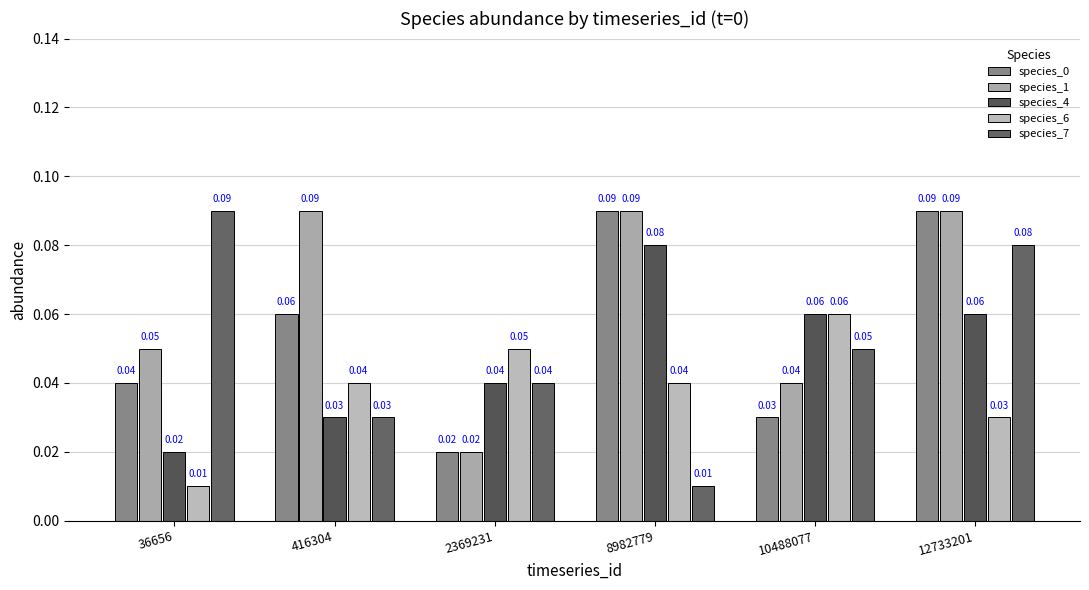

Rank the categories by species_7 value from highest to lowest.

36656, 12733201, 10488077, 2369231, 416304, 8982779